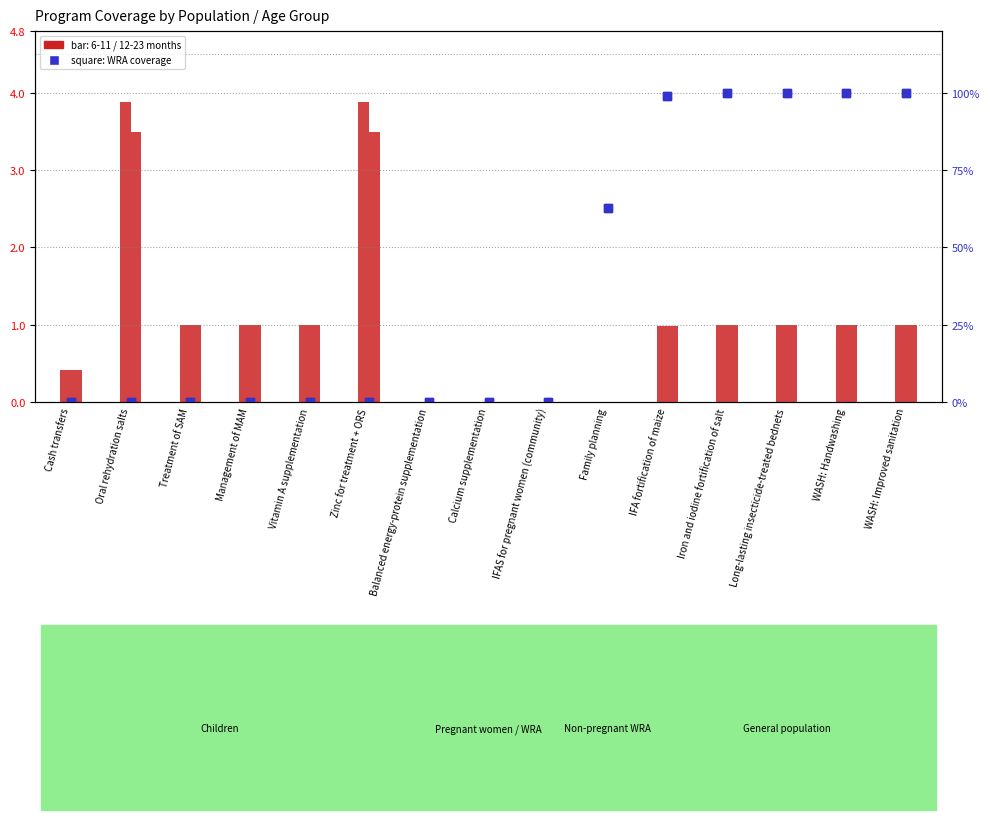

What position from the right is IFAS for pregnant women (community)?

7